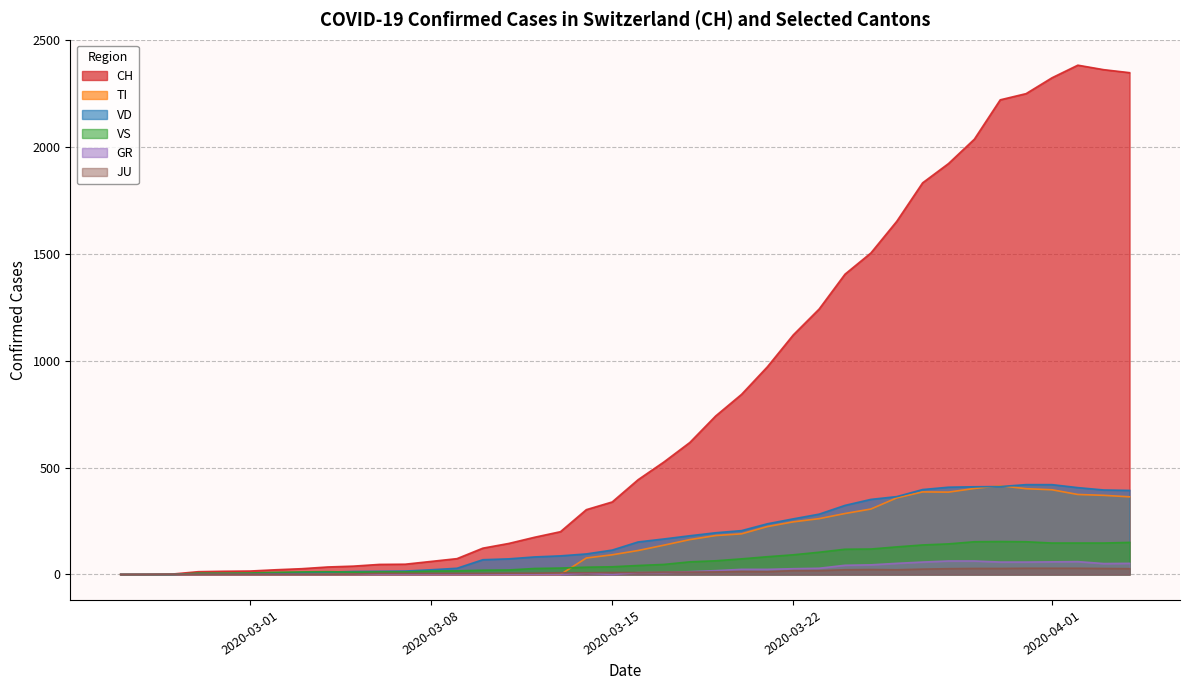

True or false: VS has more than 1 interior local peaks.

True